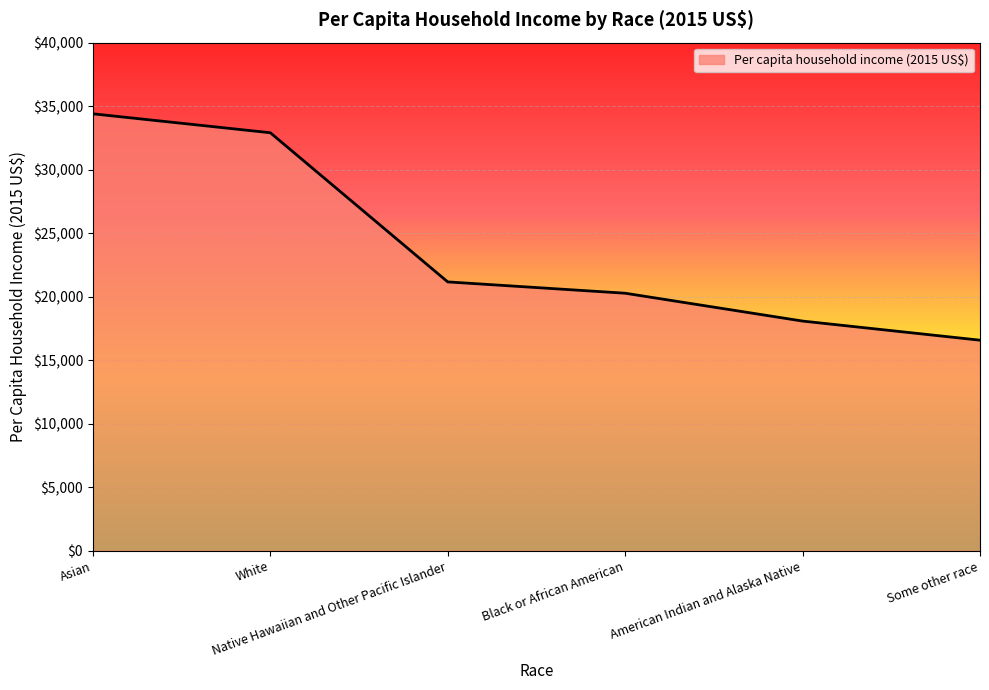

What is the greatest value displayed?

34399